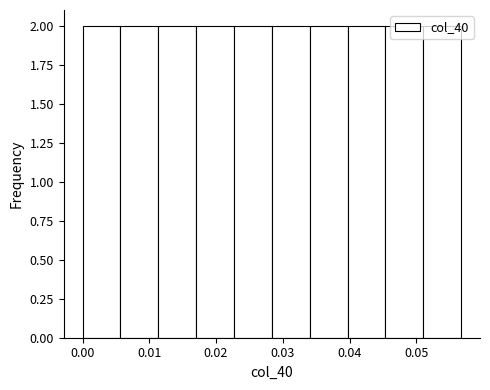

Reading left to right, list every bar in this chart as the range it spans on the x-axis followed by its height. Neither the bar edges nor the heights are printed on the chart, so give them approximately, as read against the axes.

0.000 to 0.006: 2
0.006 to 0.011: 2
0.011 to 0.017: 2
0.017 to 0.023: 2
0.023 to 0.028: 2
0.028 to 0.034: 2
0.034 to 0.040: 2
0.040 to 0.045: 2
0.045 to 0.051: 2
0.051 to 0.057: 2